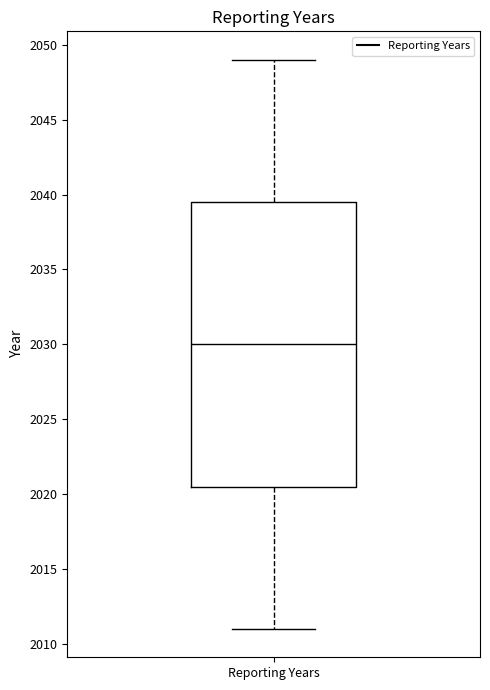

Where does the median line of the box for Reporting Years sit on the y-axis? The values are not printed on the chart, so give them approximately, as read against the axis.

2030.0